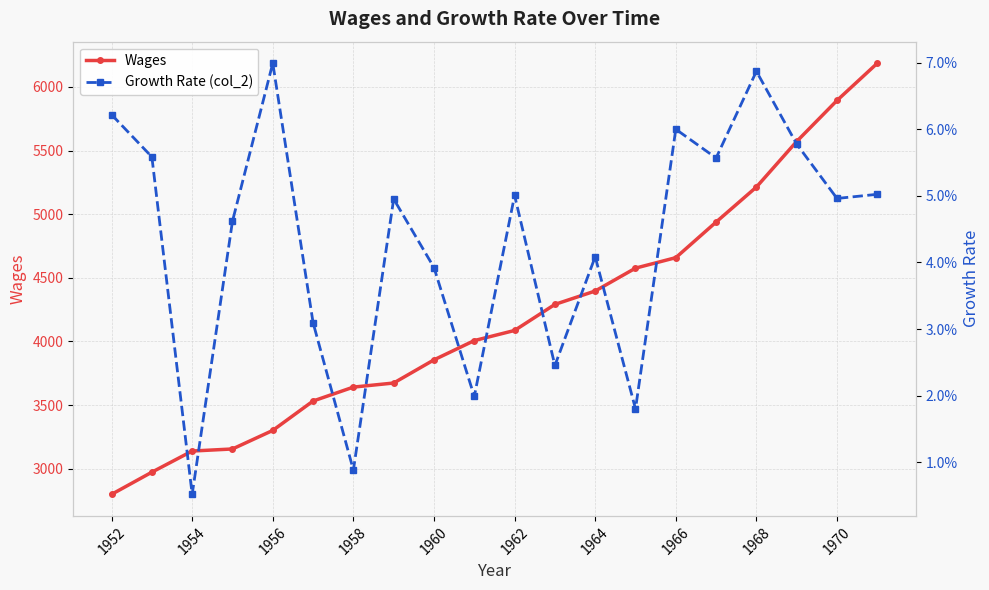

The Wages series shows 6253.6 at 1964. True or false?

False